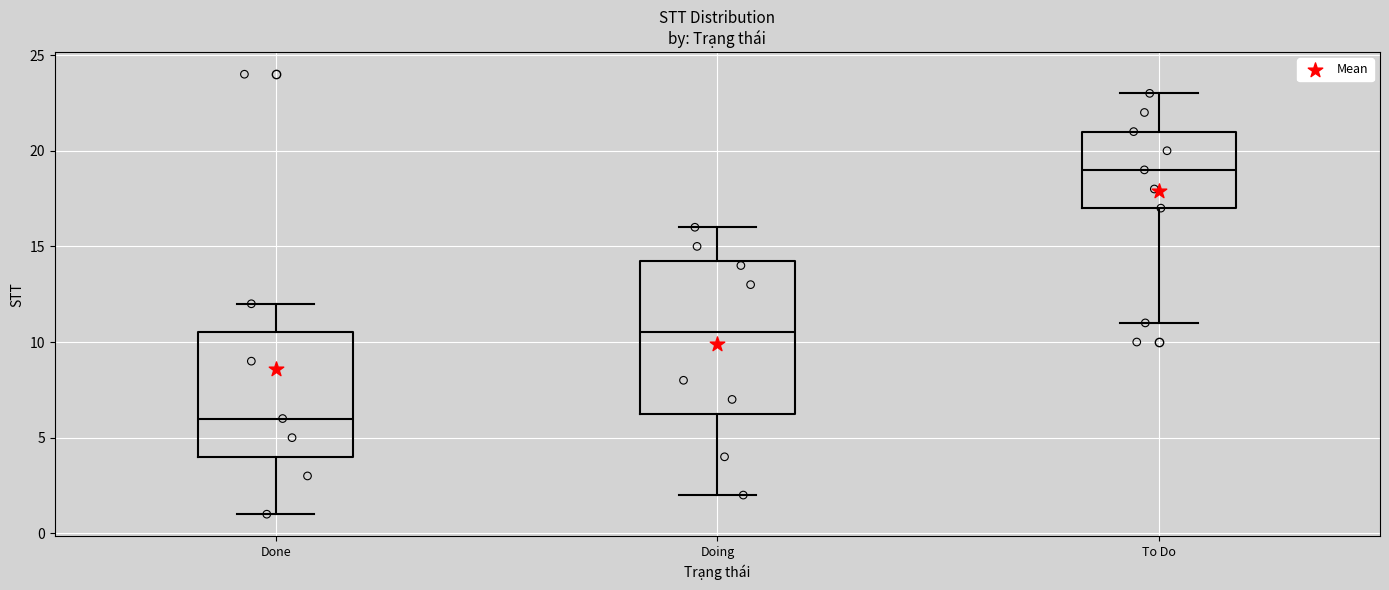

Reading left to right, read every box against the y-axis: the position of its median line, the range the box covers, and the ends of its whiskers. The values are not printed on the chart, so give them approximately, as read against the axis.

Done: median 6.0, box 4.0 to 10.5, whiskers 1.0 to 12.0
Doing: median 10.5, box 6.5 to 14.5, whiskers 2.0 to 16.0
To Do: median 19.0, box 17.0 to 21.0, whiskers 11.0 to 23.0